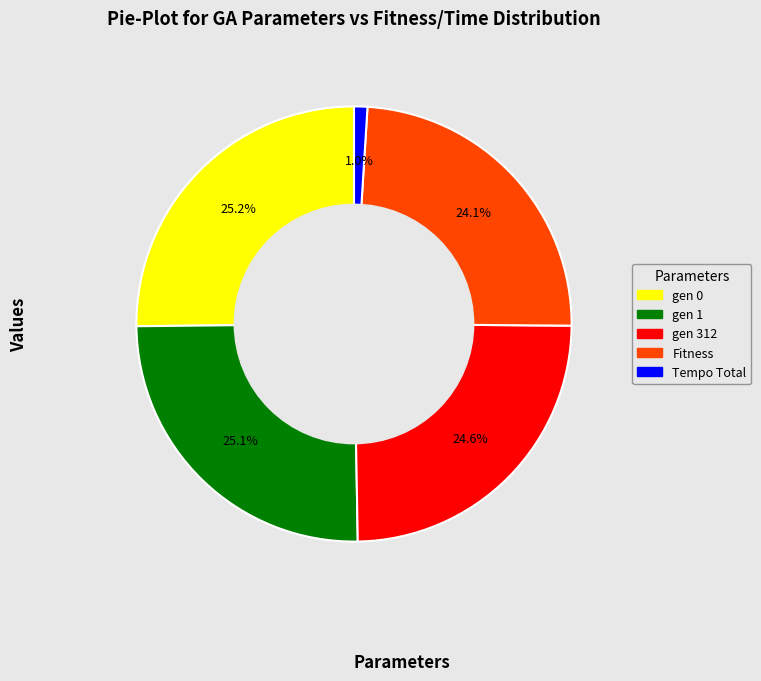

Is the sum of Fitness and Tempo Total greater than half?

No